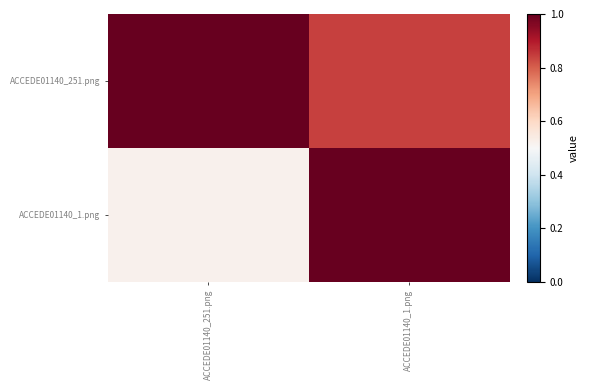

At ACCEDE01140_1.png, list the series in order from smallest to largest.

ACCEDE01140_251.png, ACCEDE01140_1.png